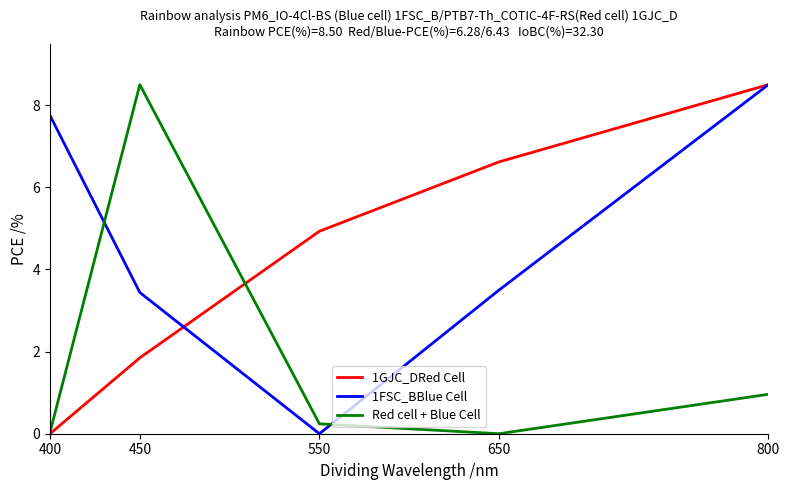

What is the sum of the Red cell + Blue Cell values at 800 and 650?

1.0